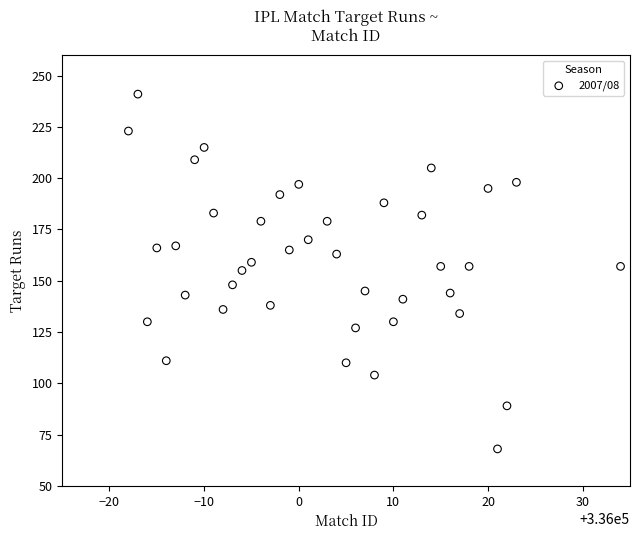

What is the range of Y values (max minus min)?

173